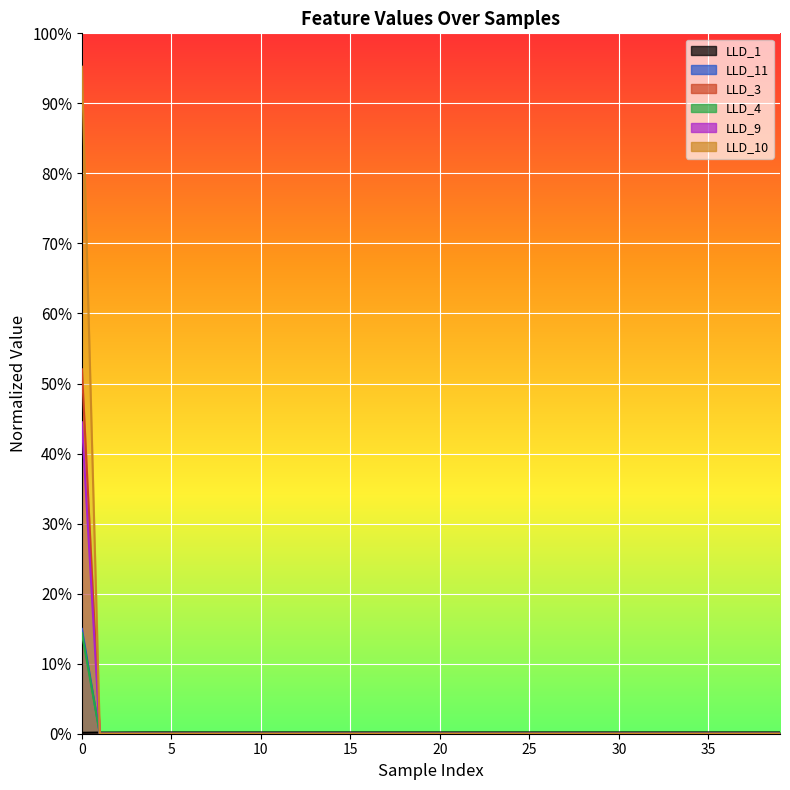

At 19, list the series in order from largest to smallest.

LLD_1, LLD_11, LLD_3, LLD_4, LLD_9, LLD_10